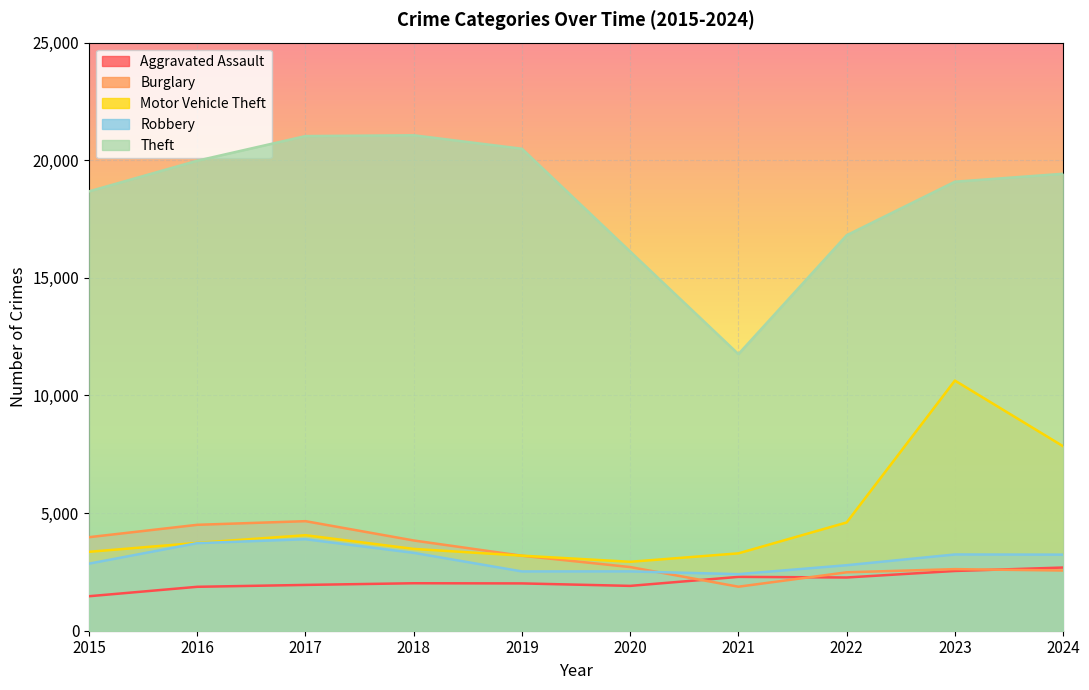

Reading left to right, list all the values displayed in this chart.

Aggravated Assault: 2015=1466	2016=1867	2017=1947	2018=2018	2019=2011	2020=1906	2021=2289	2022=2263	2023=2540	2024=2686
Burglary: 2015=3976	2016=4502	2017=4657	2018=3836	2019=3187	2020=2706	2021=1871	2022=2483	2023=2618	2024=2559
Motor Vehicle Theft: 2015=3354	2016=3735	2017=4060	2018=3478	2019=3191	2020=2930	2021=3289	2022=4602	2023=10634	2024=7842
Robbery: 2015=2851	2016=3722	2017=3889	2018=3310	2019=2520	2020=2522	2021=2405	2022=2784	2023=3241	2024=3234
Theft: 2015=18676	2016=19980	2017=21027	2018=21061	2019=20488	2020=16119	2021=11759	2022=16810	2023=19087	2024=19425